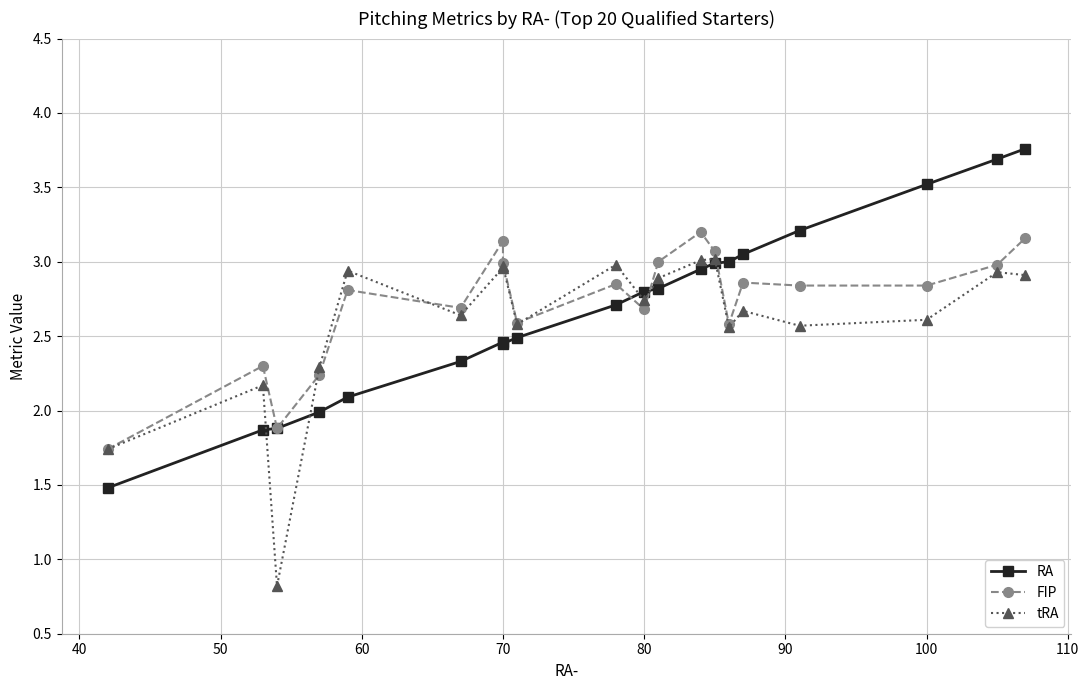

In RA, how many points are lower than both neighbors (excluding endpoints)?

1